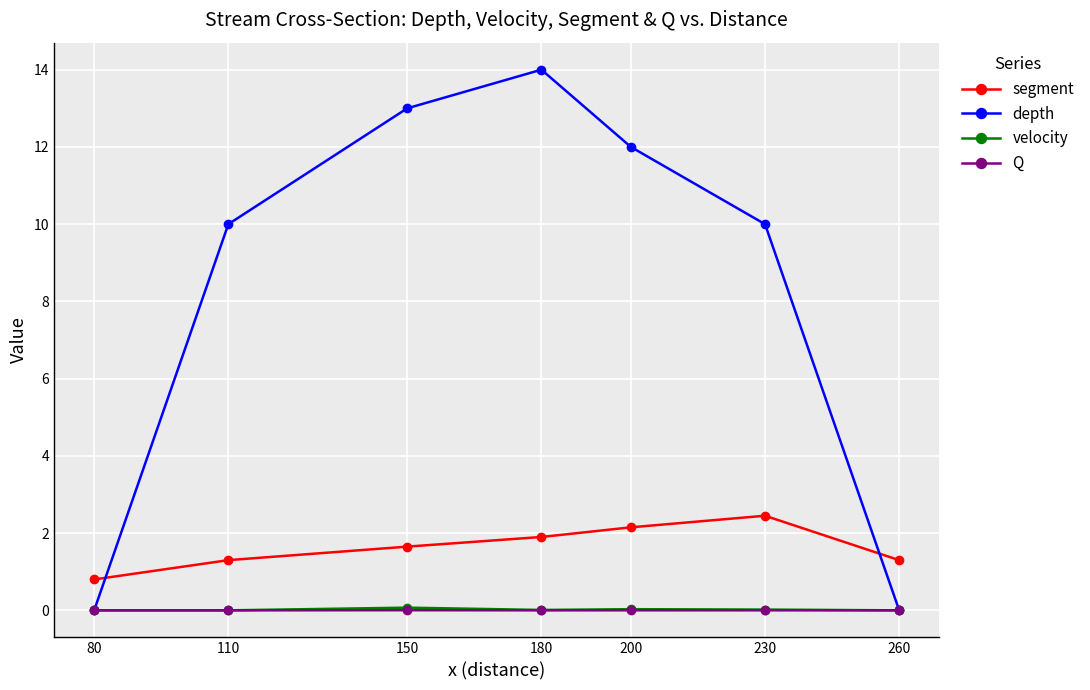

Count the number of data series in this chart.

4